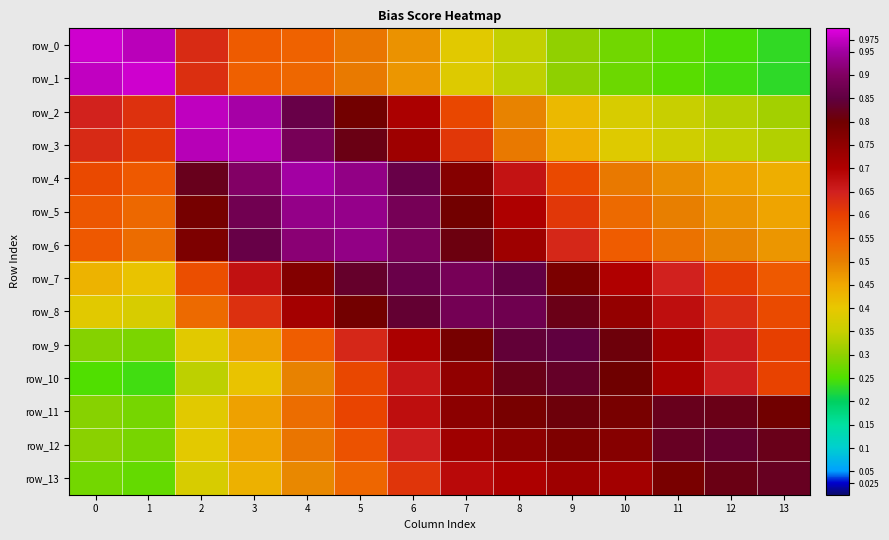

Which has a higher value, 1 or 5?

1